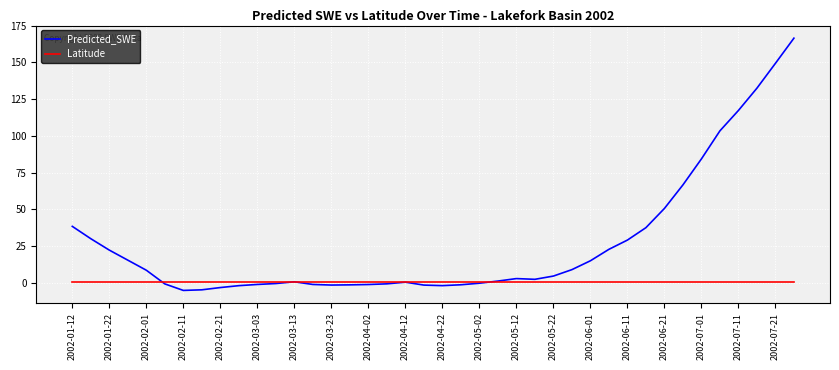

Does the chart have visible grid lines?

Yes